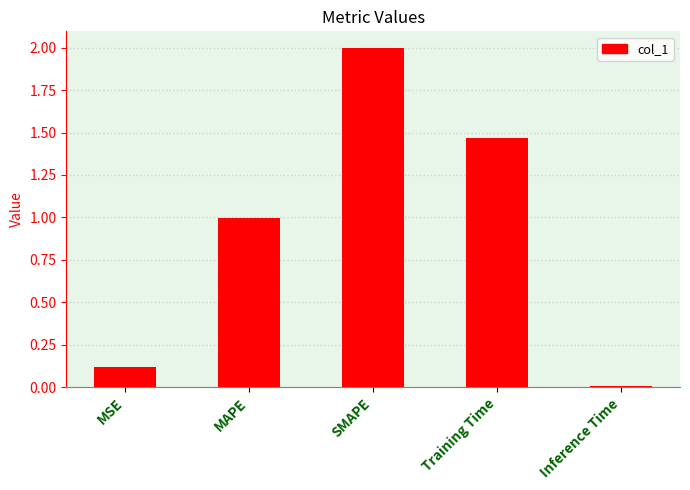

At which category does the chart reach its minimum across all series?

Inference Time